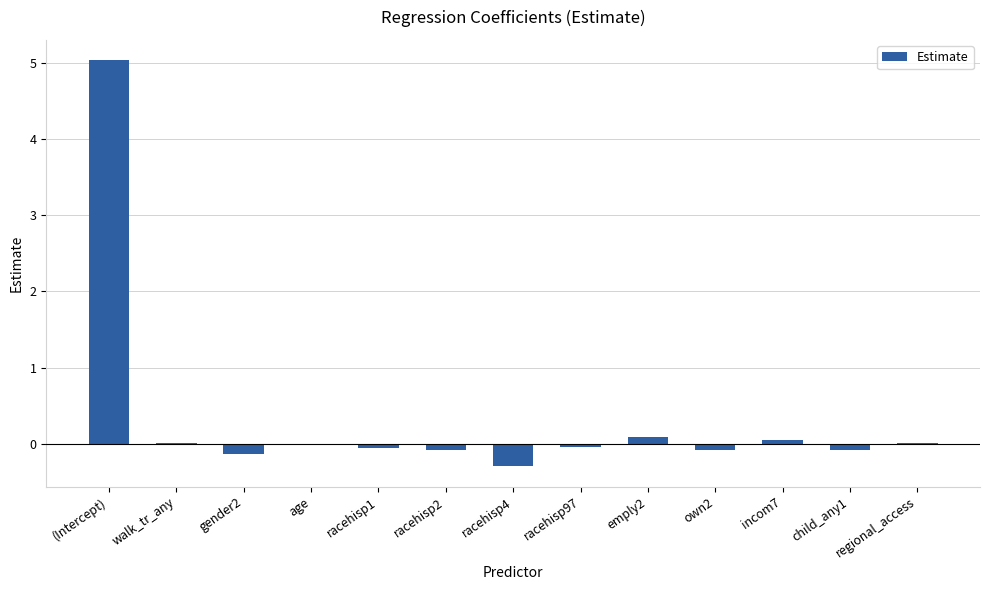

True or false: the data shows -0.0 at racehisp97.

True